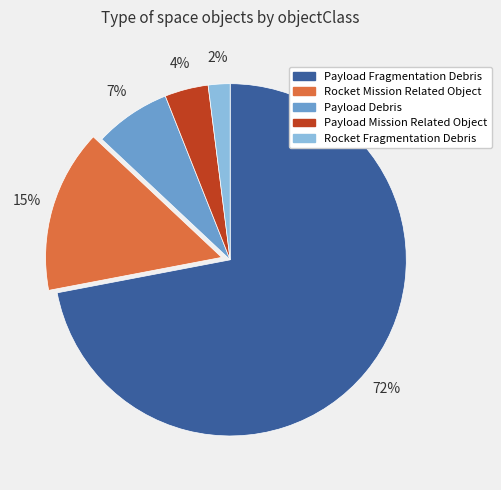

Which slice is the largest?

Payload Fragmentation Debris